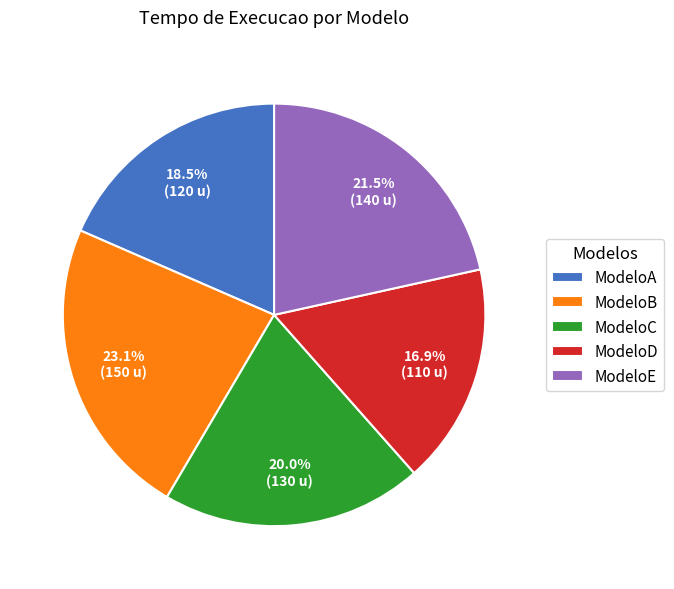

Does any single category account for the majority?

No